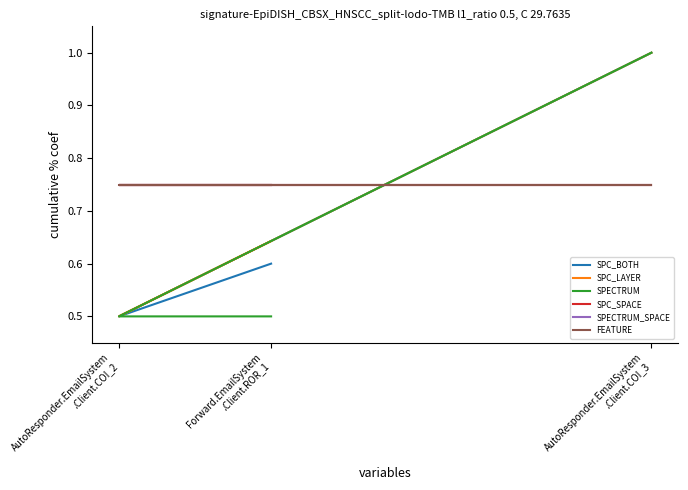

How many SPC_BOTH values are between 0 and 1?

3